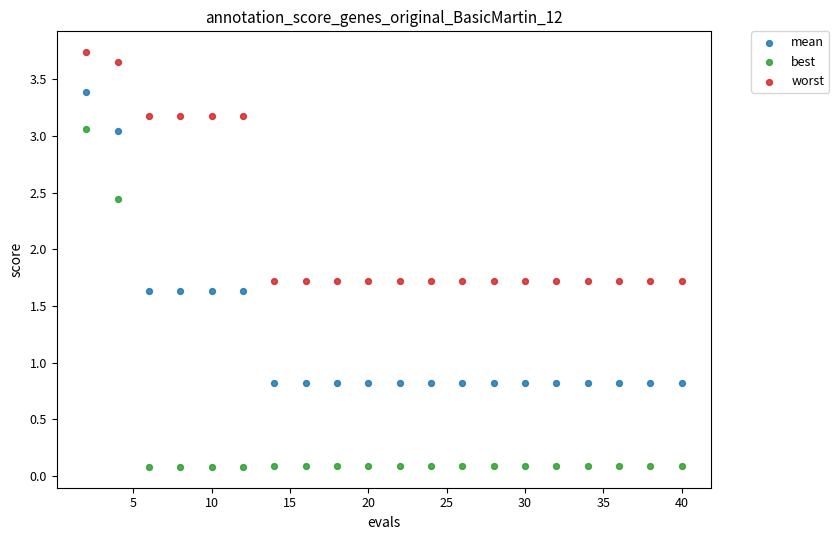

Which series reaches the maximum Y coordinate?

worst